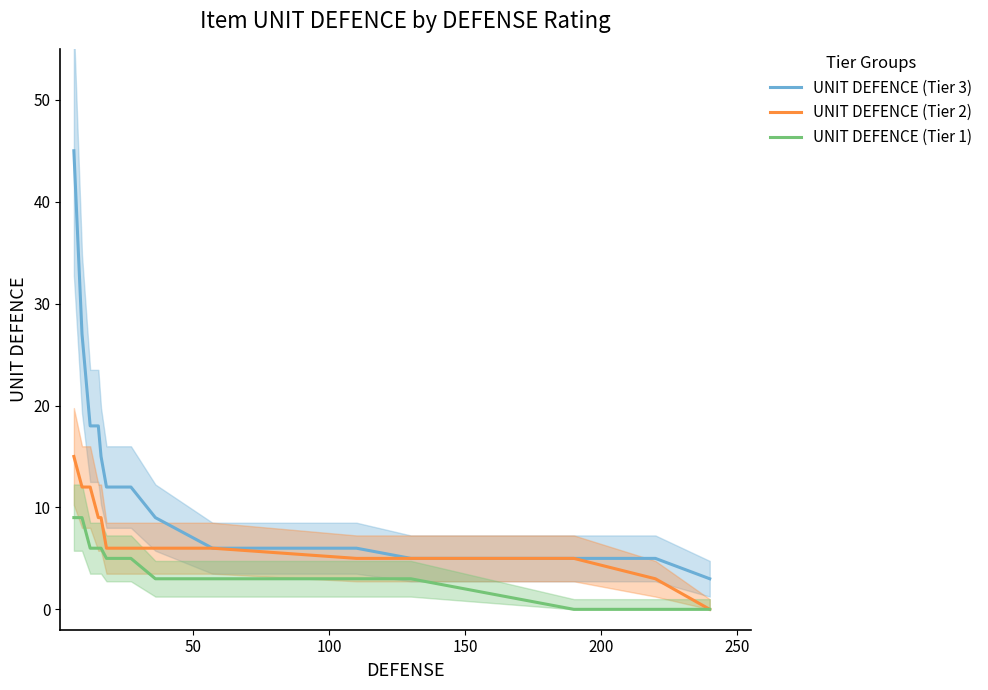

What is the maximum value for UNIT DEFENCE (Tier 2)?

15